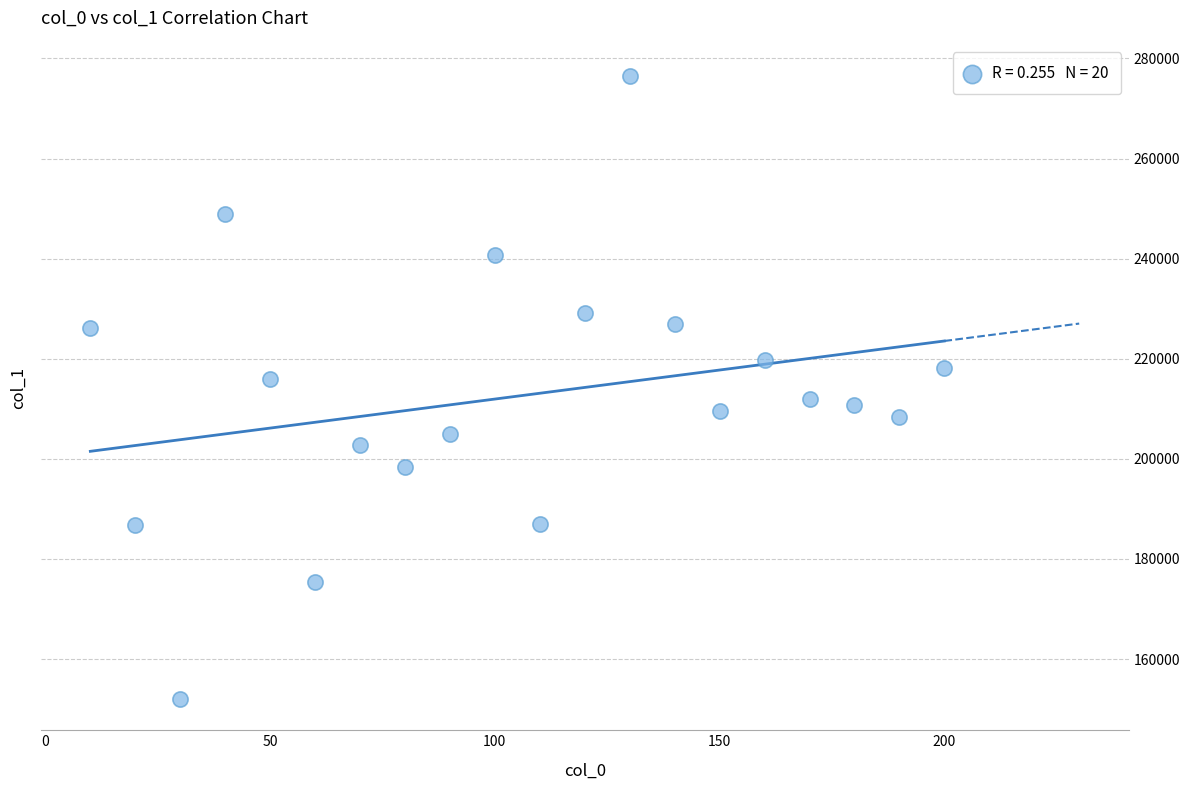

What is the range of Y values (max minus min)?

124497